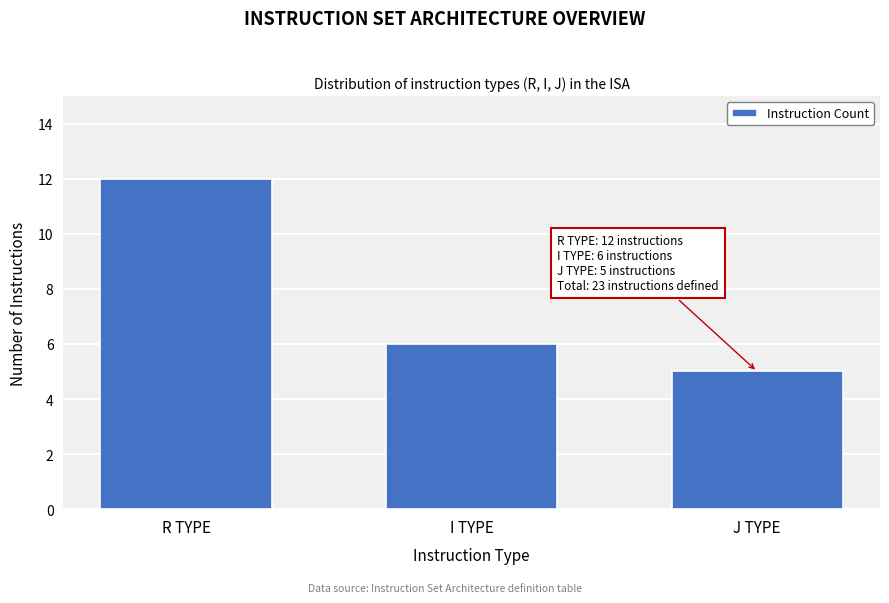

Reading left to right, transcribe all the data shown in this chart.

12	6	5